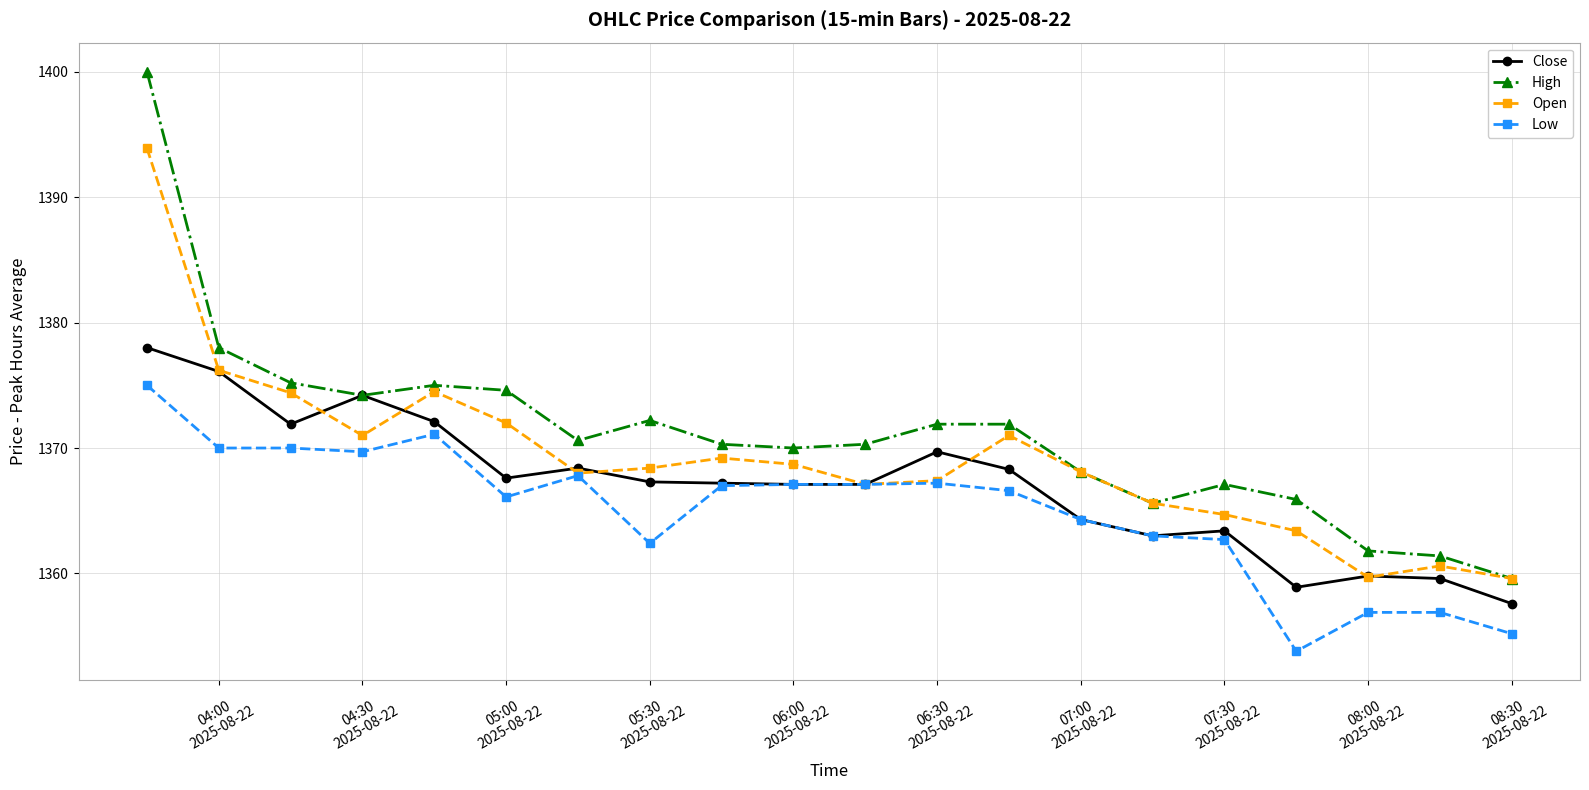

True or false: High and Low intersect in this chart.

False